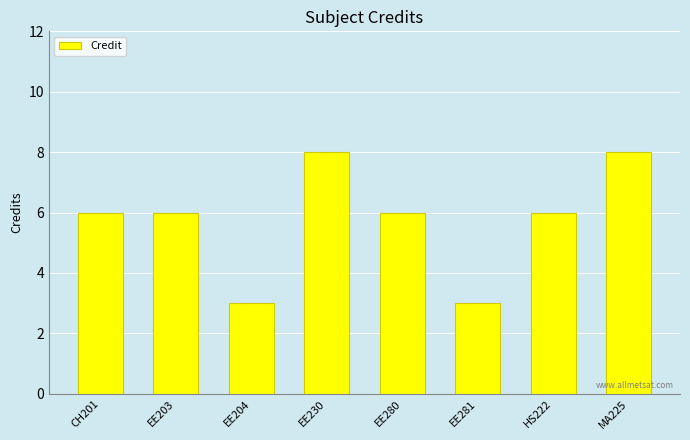

What is the difference between the maximum and minimum values?

5